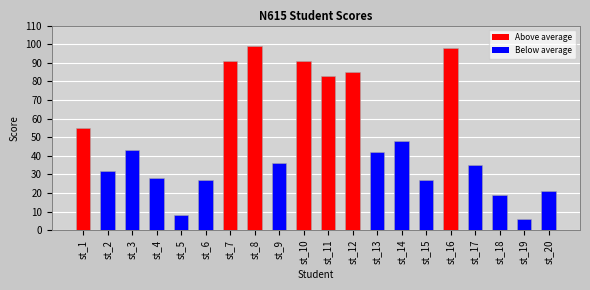

What is the value of the 3rd bar from the left?

43